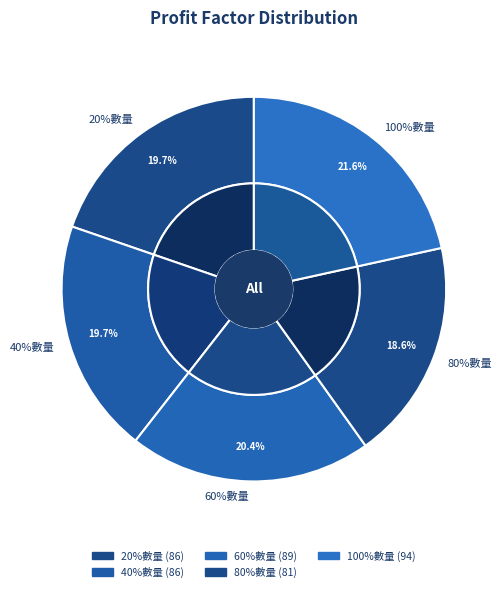

To the nearest percent, what is the average slice percentage?

20%